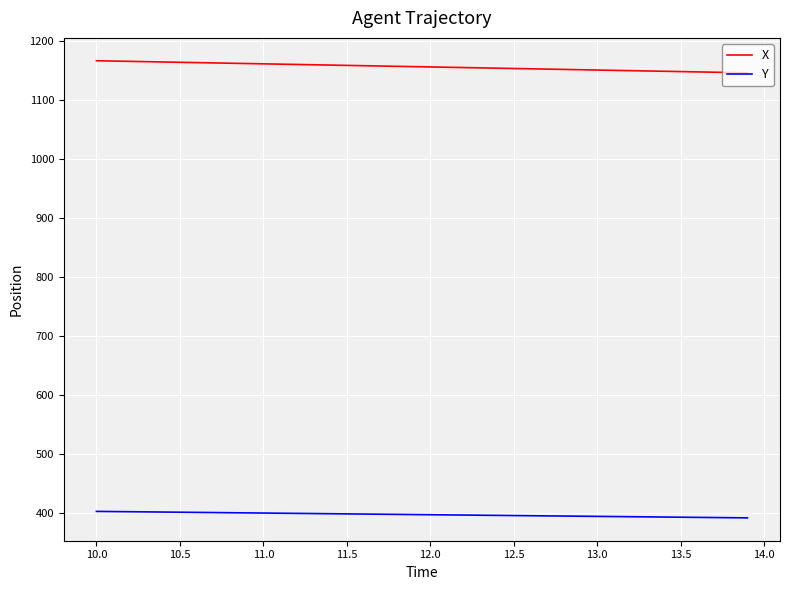

List the series in order of their peak value, highest first.

X, Y